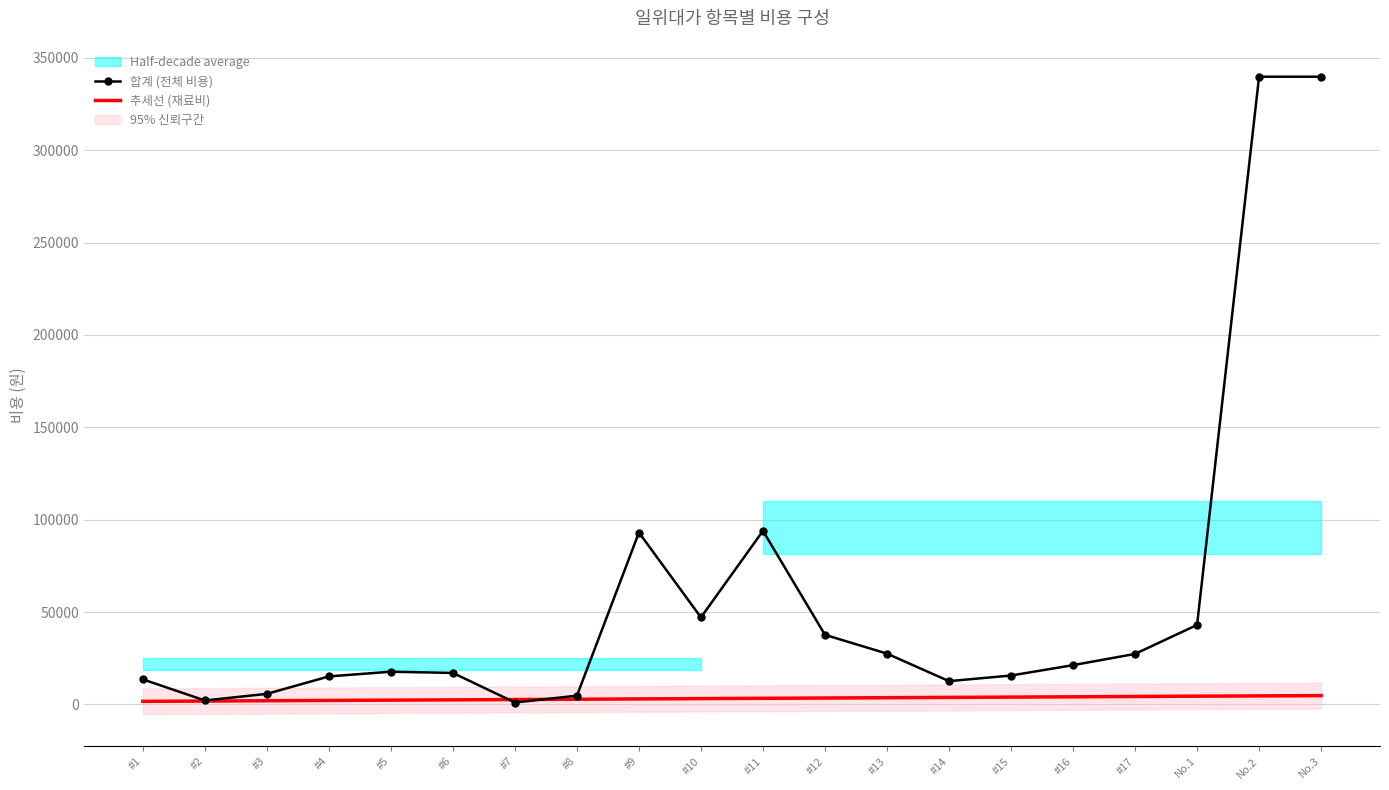

What is the approximate value of 합계 (전체 비용) at #9?

93058.0